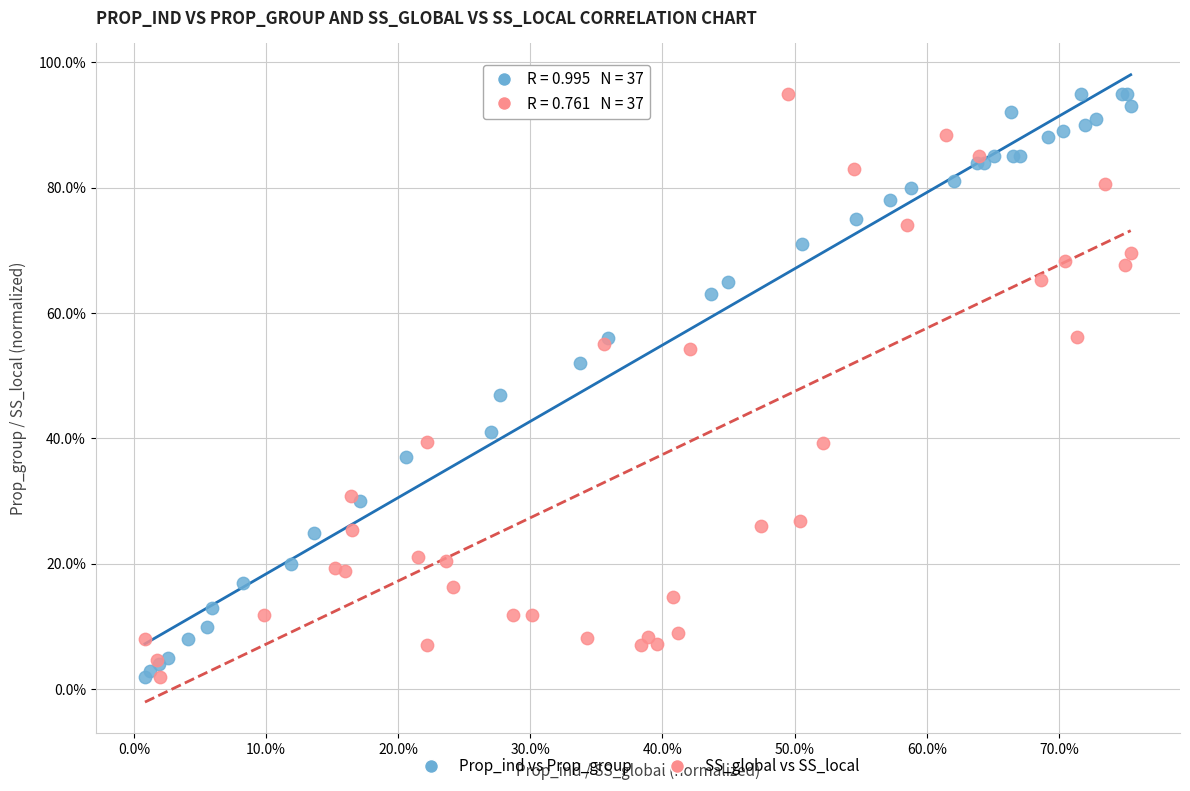

What are all the series names shown in the legend?

Prop_ind vs Prop_group, SS_global vs SS_local